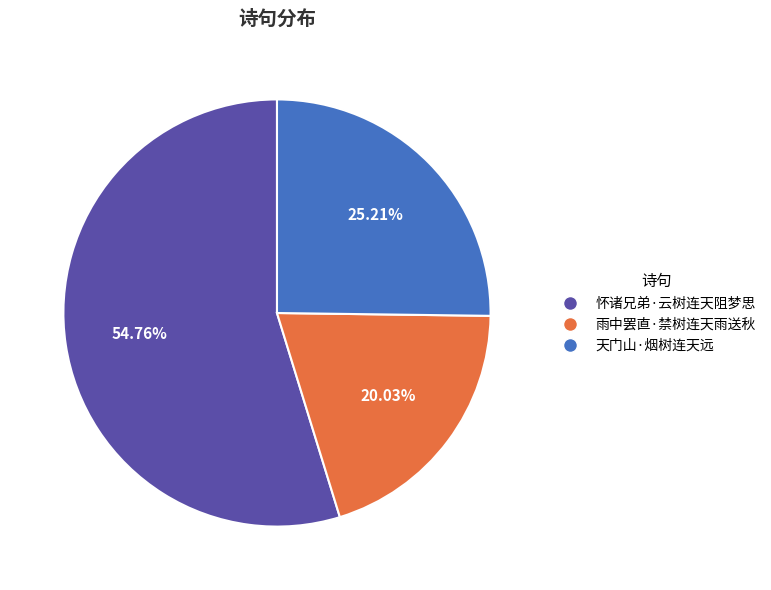

What percentage do 怀诸兄弟·云树连天阻梦思 and 天门山·烟树连天远 together represent?

80.0%